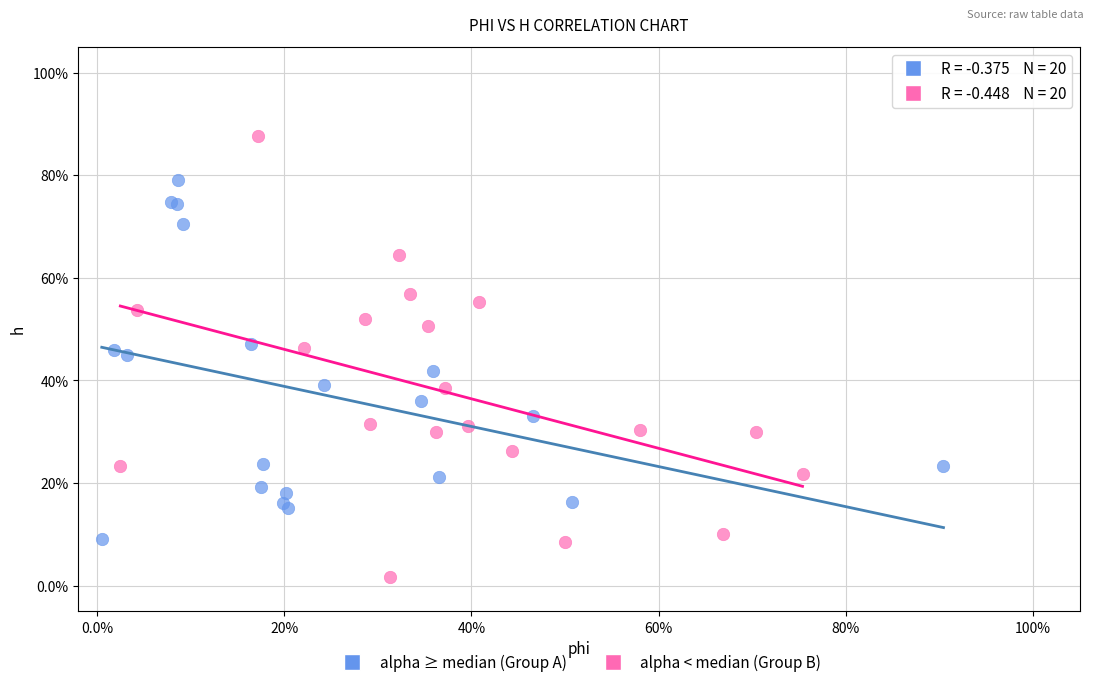

Which series has the largest Y range (max minus min)?

alpha < median (Group B)